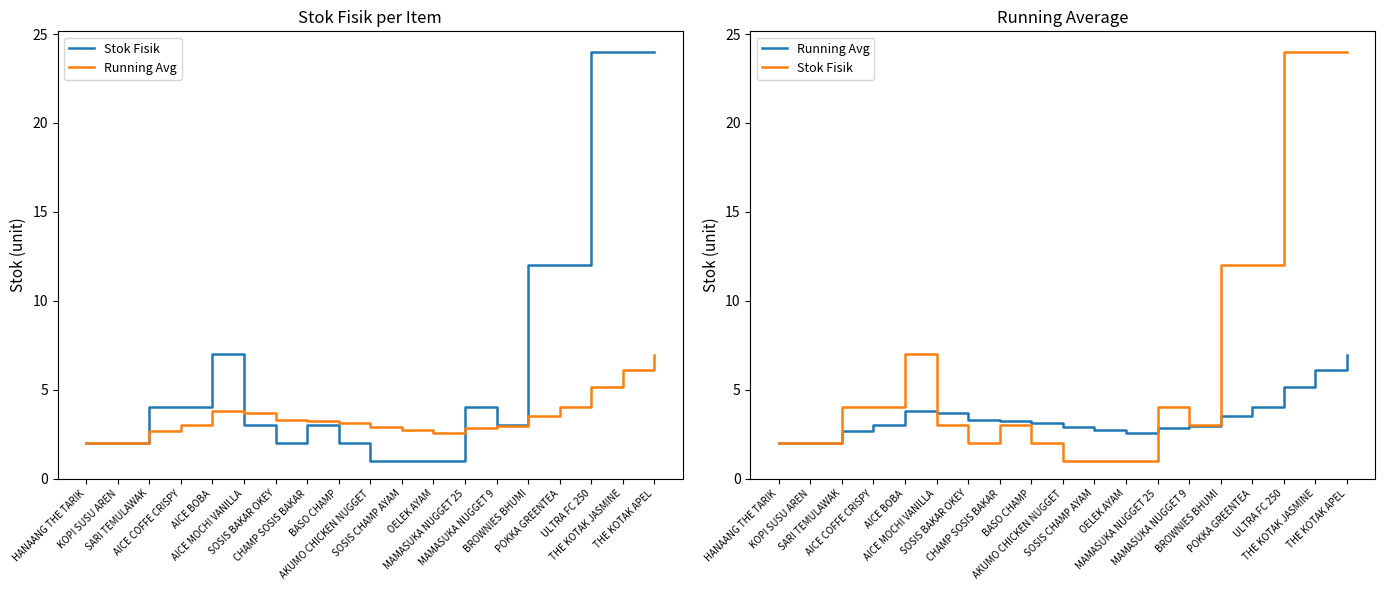

At which category does the chart reach its minimum across all series?

AKUMO CHICKEN NUGGET